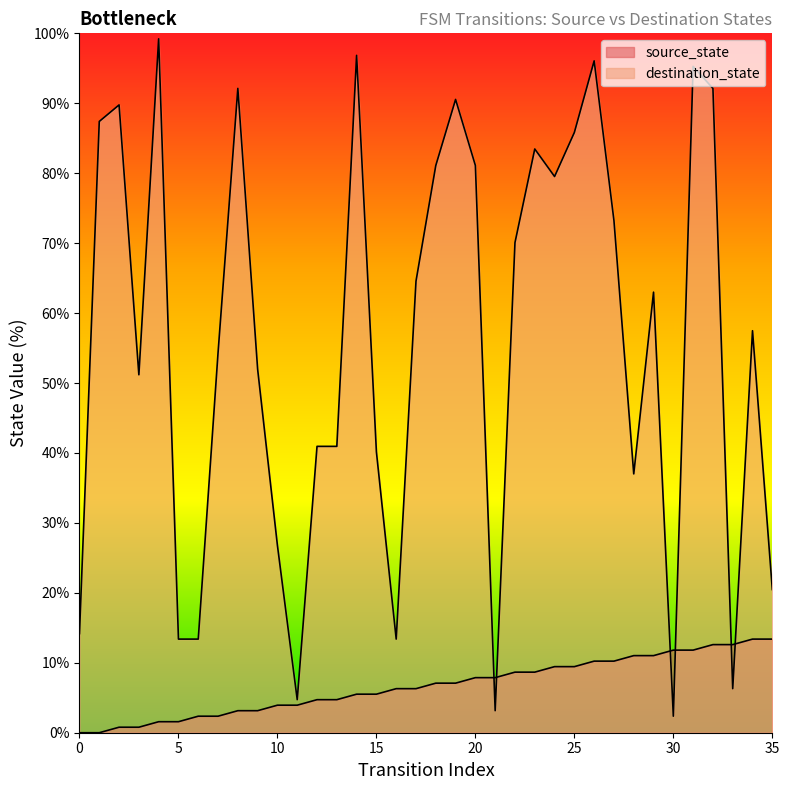

The destination_state series shows 51.2 at 3. True or false?

True